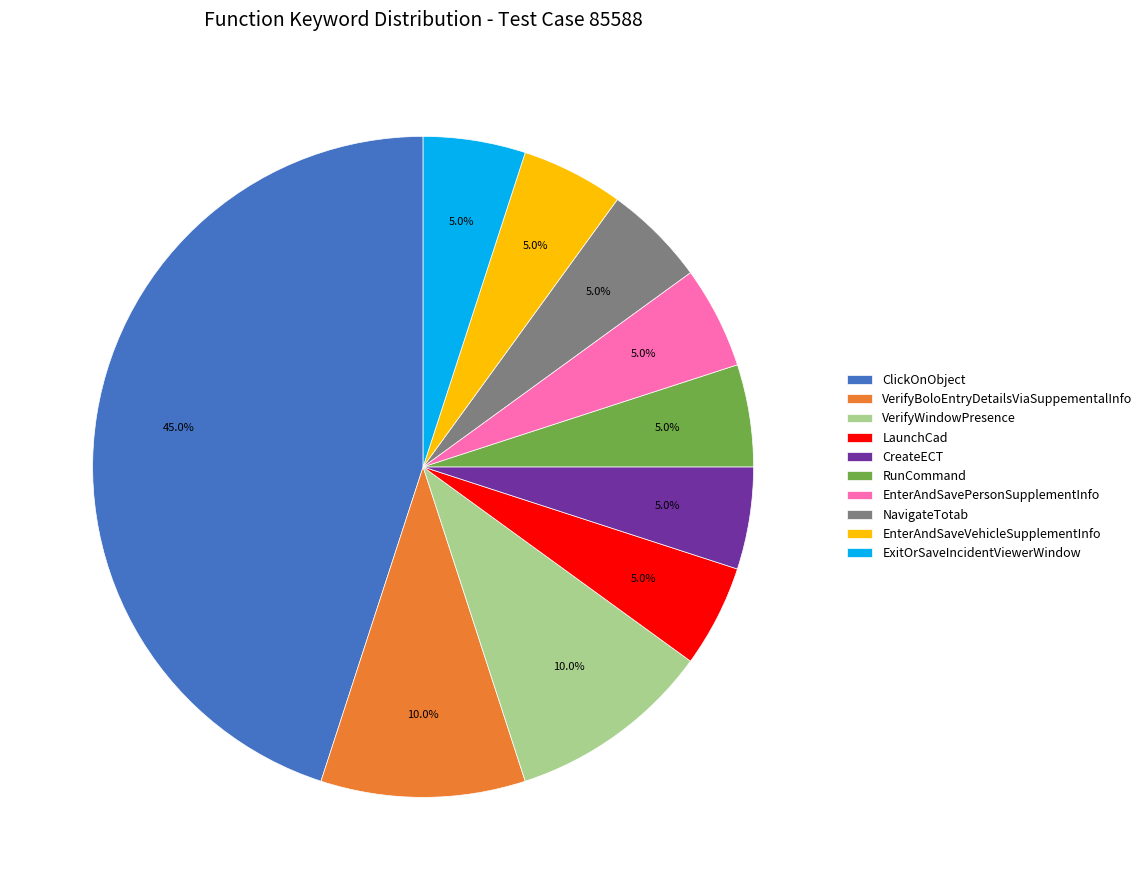

How many segments does this pie chart have?

10